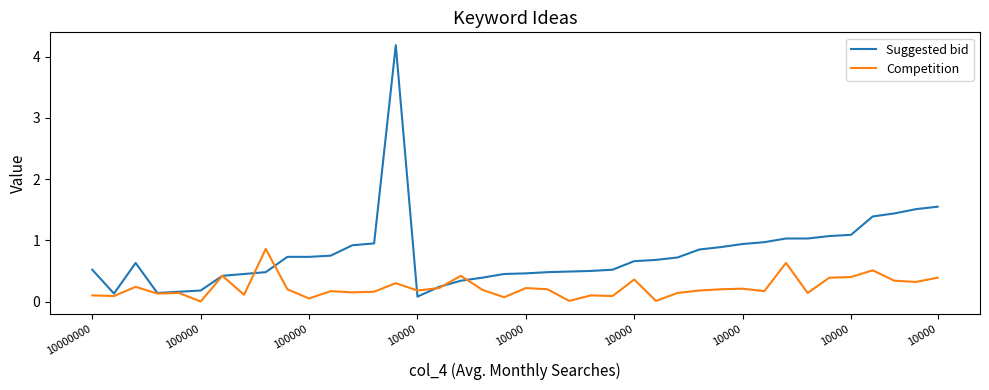

Which series has the widest spread of values?

Suggested bid